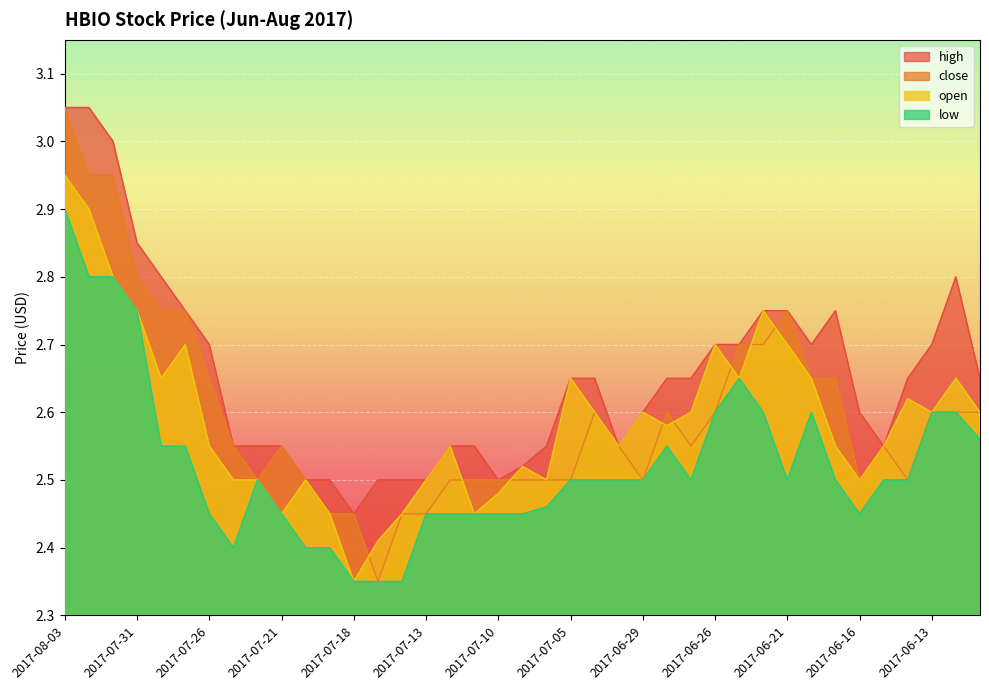

The high series shows 2.5 at 2017-06-30. True or false?

True